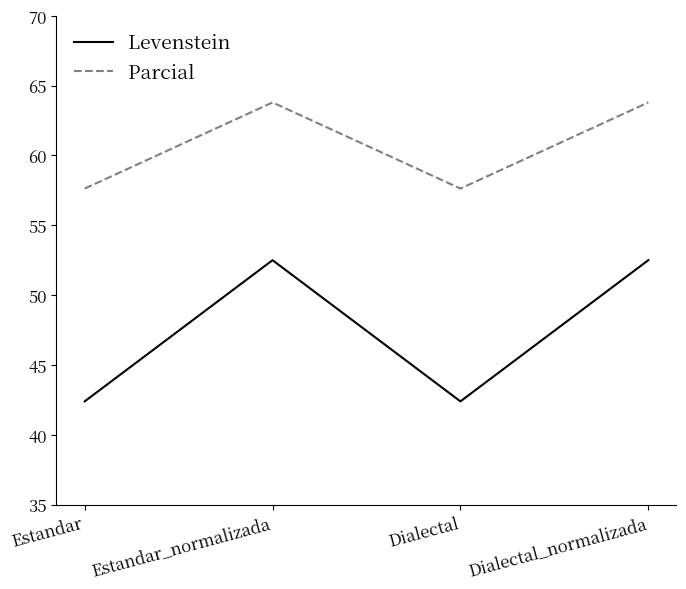

What is the total value across all series at Estandar?

100.0